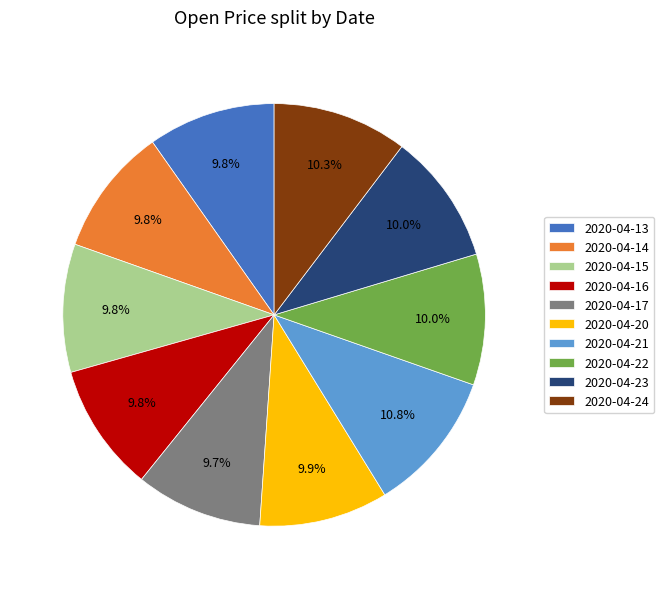

Which category has the biggest portion of the pie?

2020-04-21